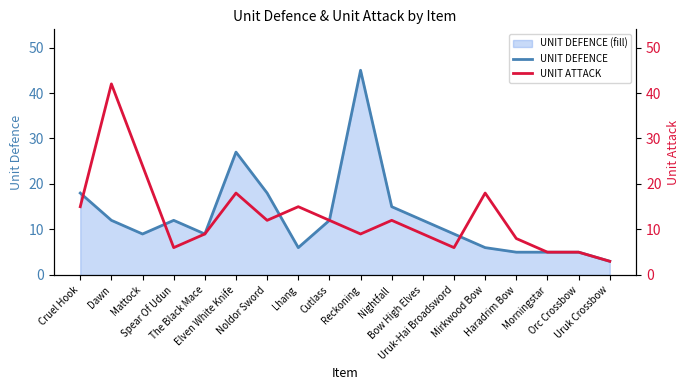

What is the minimum value for UNIT DEFENCE?

3